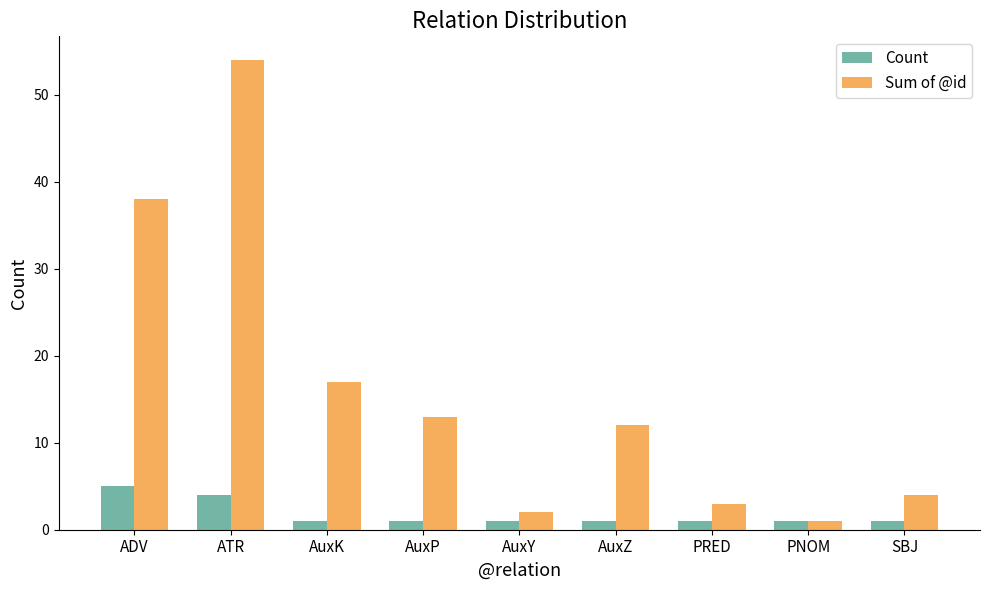

Which series has the largest total across all categories?

Sum of @id